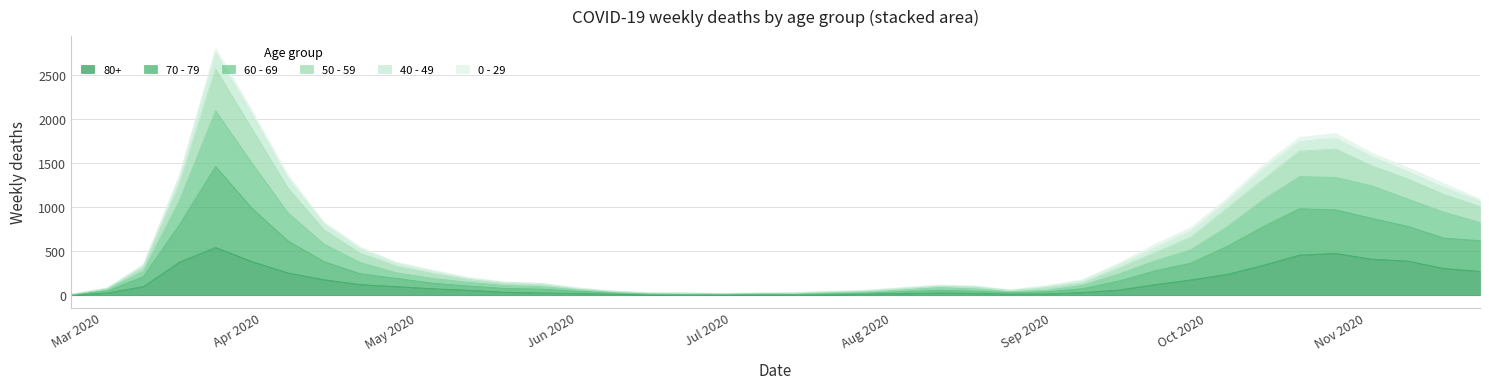

How many categories are shown in the chart?

40